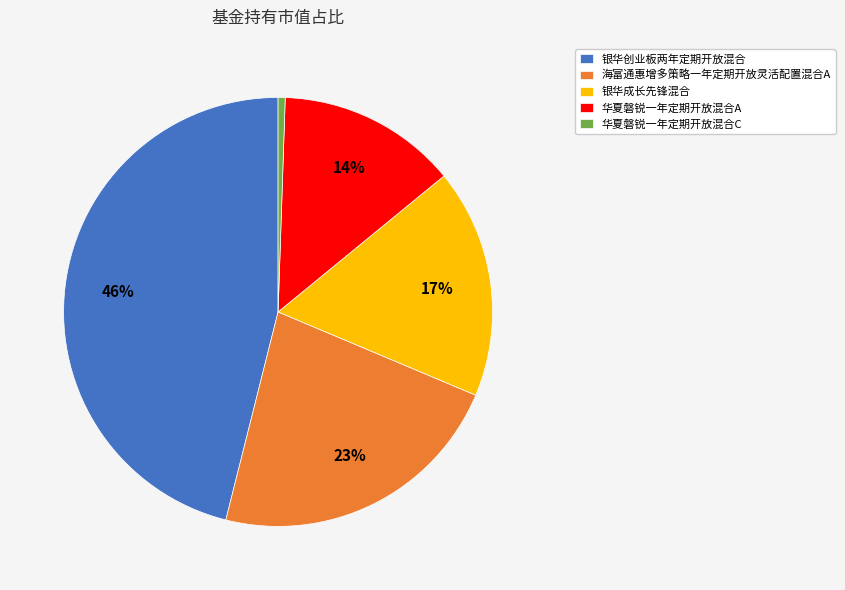

The 华夏磐锐一年定期开放混合A slice represents 14% of the pie. True or false?

True